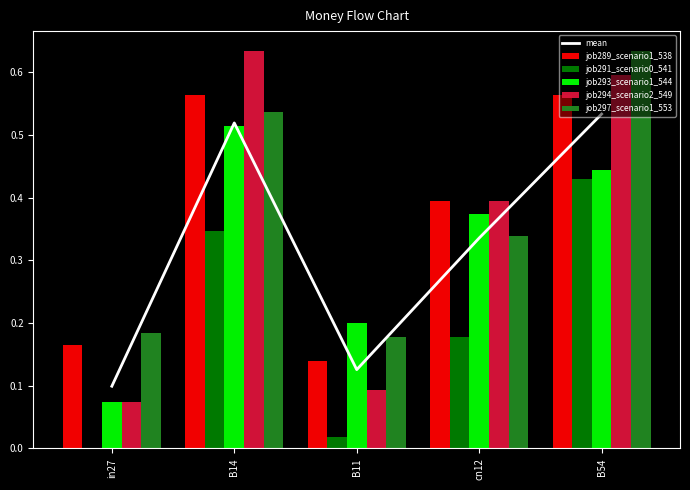

What is the difference between the job297_scenario1_553 values at in27 and B54?

0.5